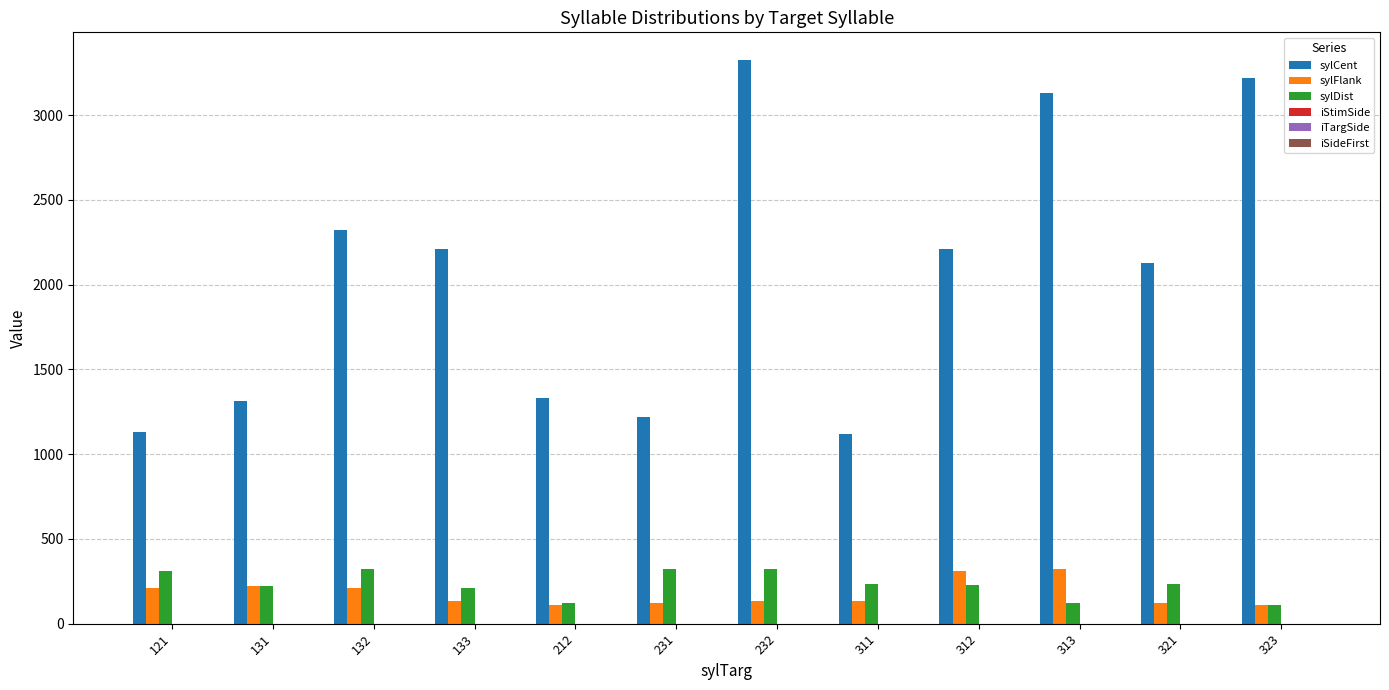

At which category does the chart reach its peak across all series?

232